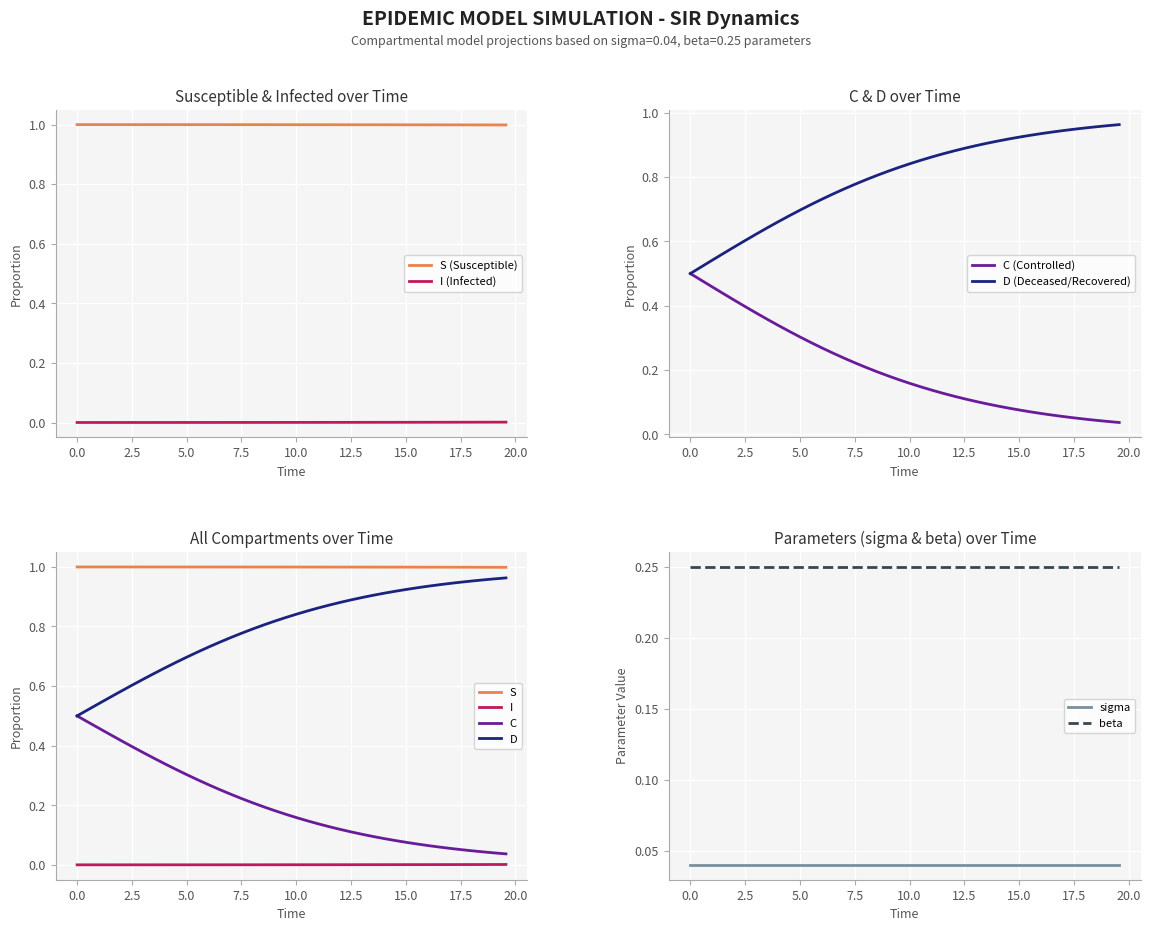

True or false: I (Infected) and S (Susceptible) cross at least once.

False